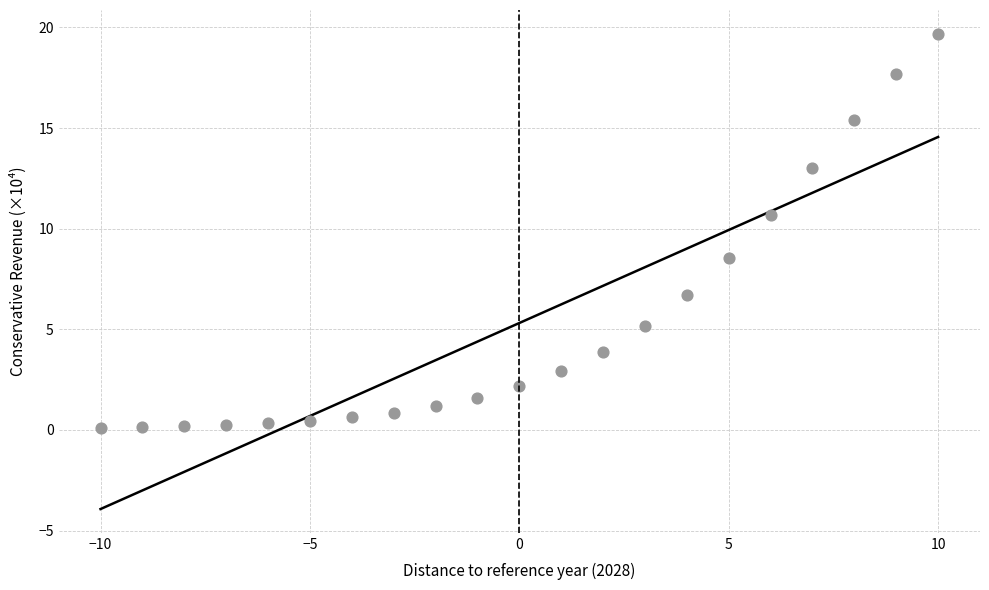

What Y value in the scatter plot is closest to 9?

8.6